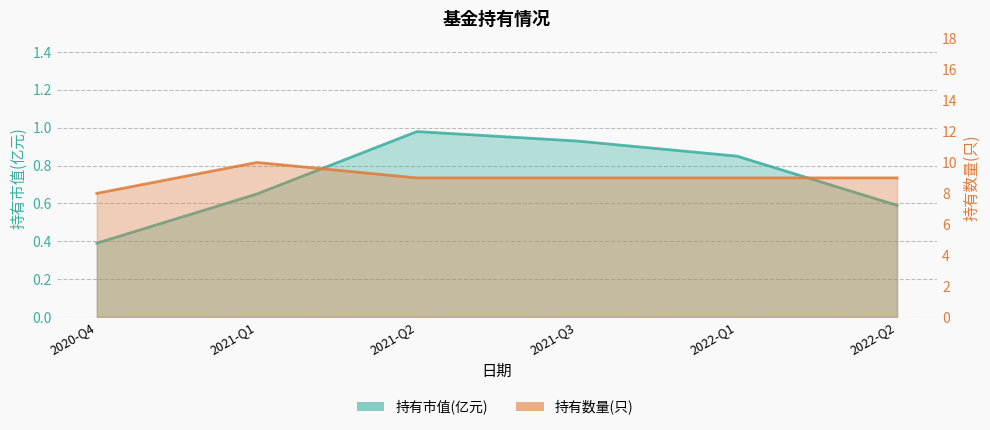

The value of 持有市值(亿元) at 2021-Q3 is 0.9. True or false?

True